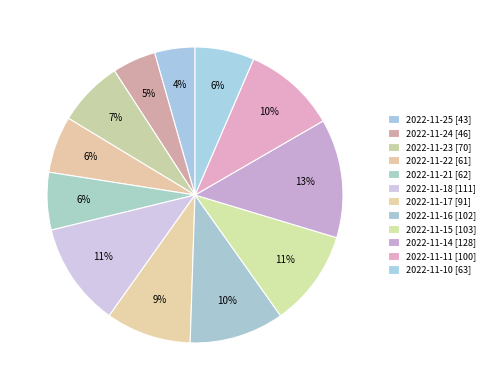

Which category has the biggest portion of the pie?

2022-11-14